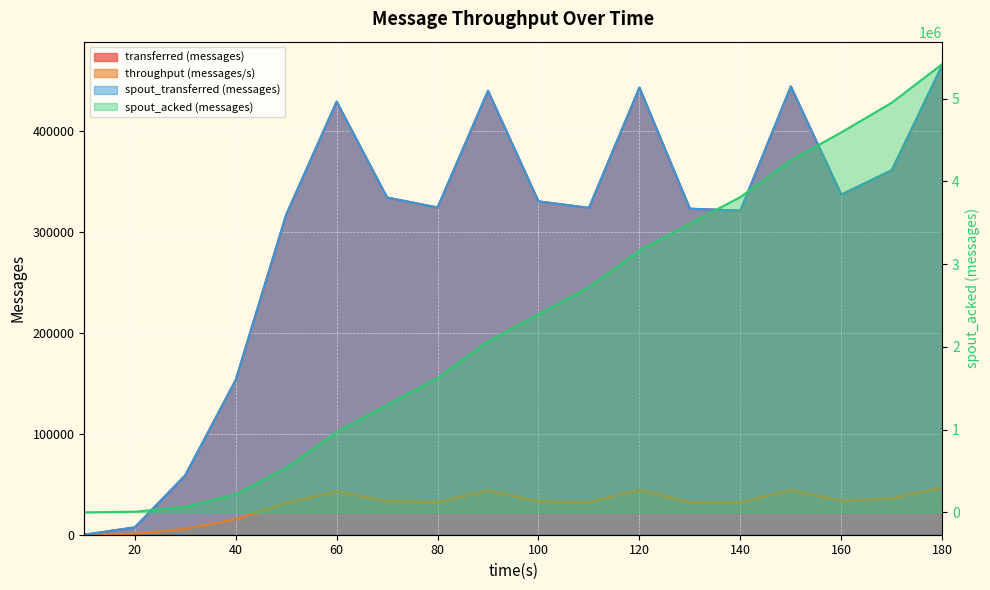

Which series has the largest range (max minus min)?

spout_acked (messages)